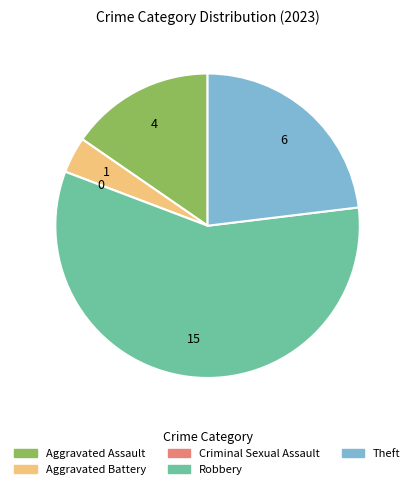

True or false: Robbery accounts for 58% of the total.

True